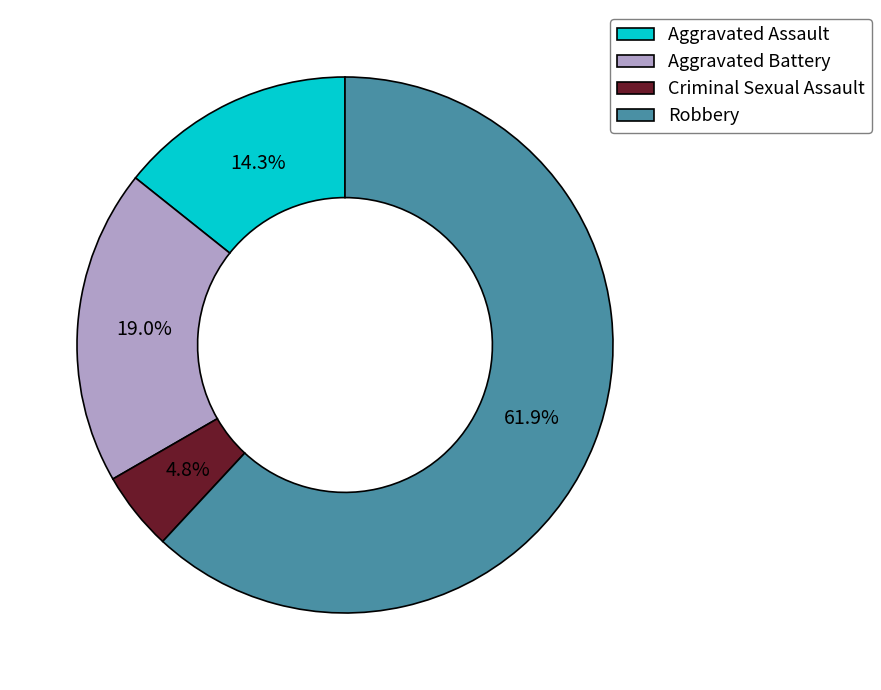

Rank the categories by value from highest to lowest.

Robbery, Aggravated Battery, Aggravated Assault, Criminal Sexual Assault